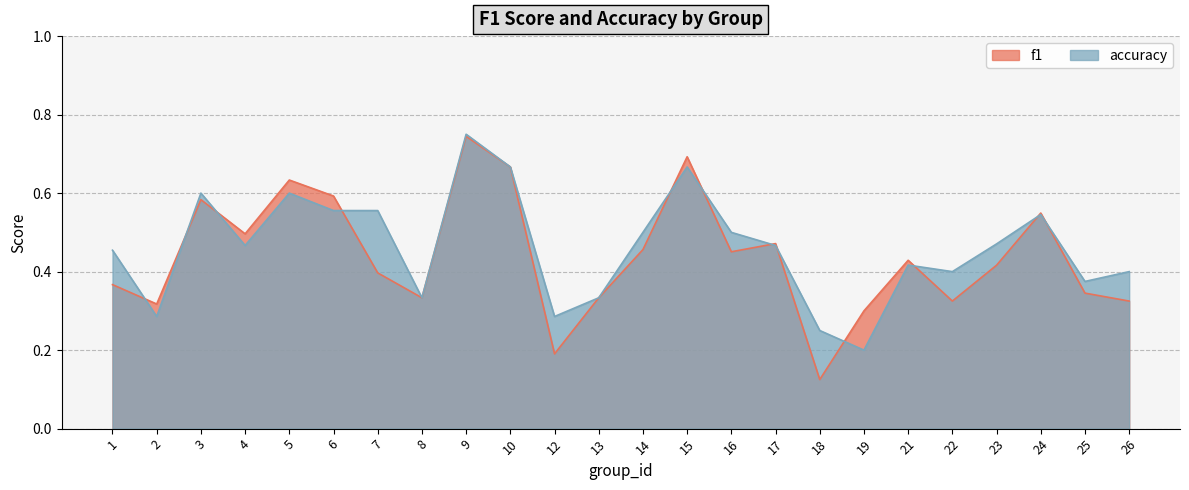

Which series has the widest spread of values?

f1